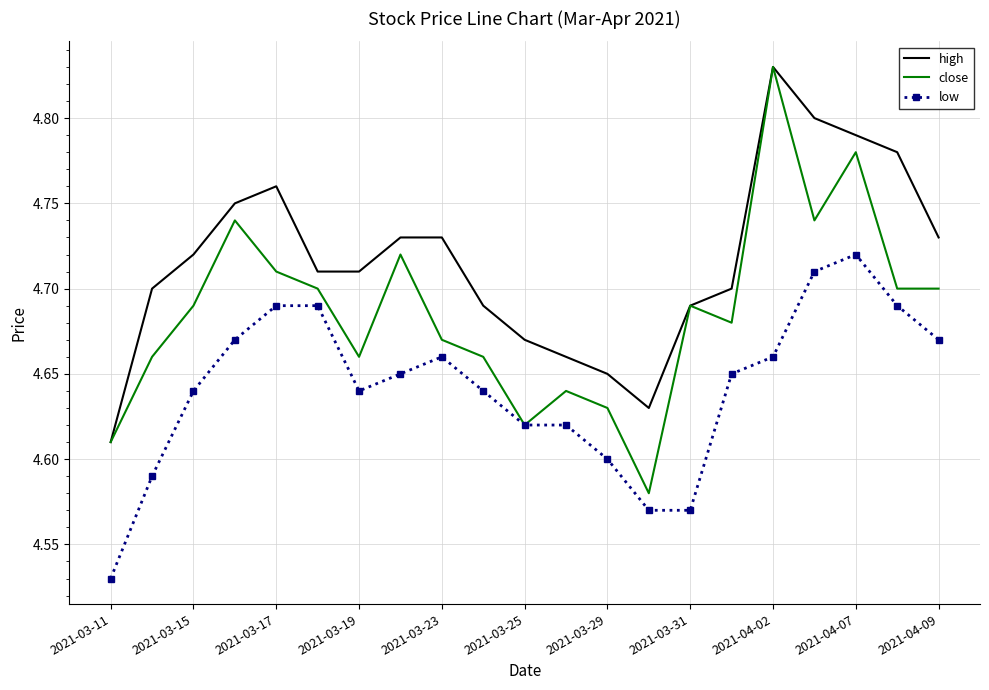

True or false: high and low intersect in this chart.

False